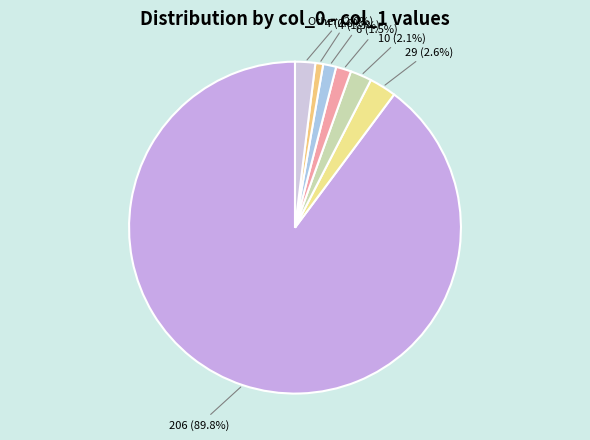

Which category accounts for the majority?

206 (89.8%)